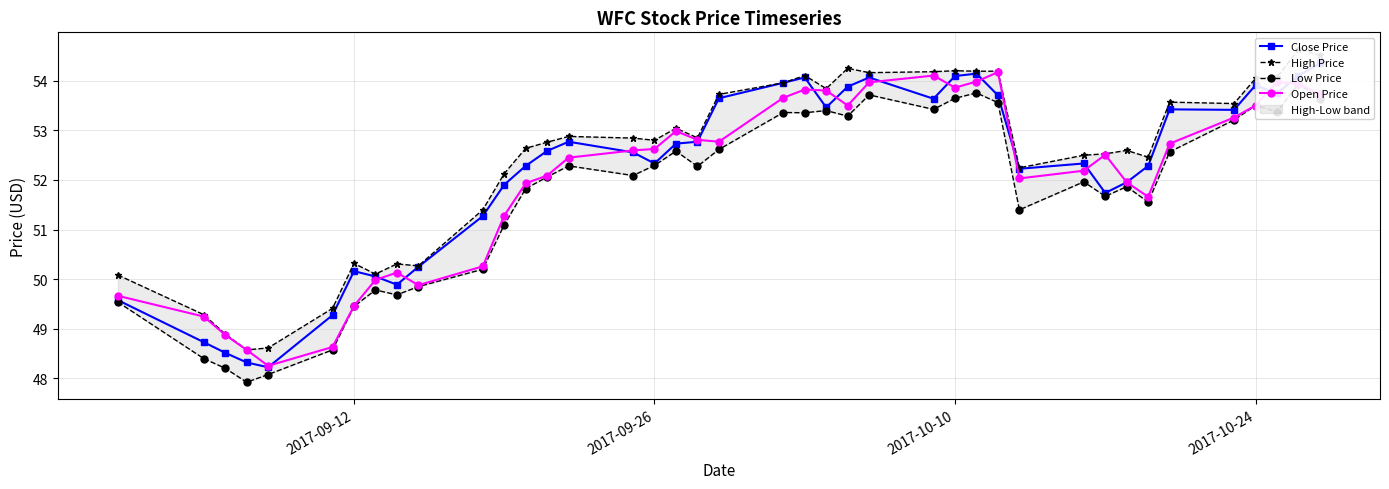

True or false: Open Price has more than 2 points higher than both neighbors.

True